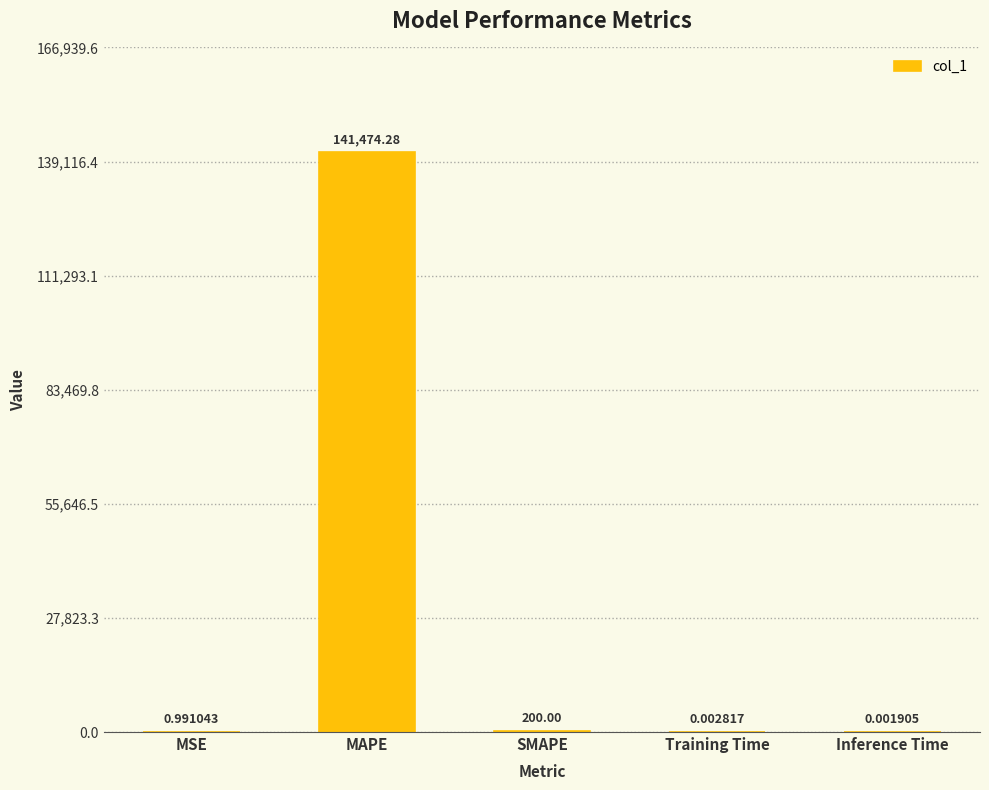

Which has a higher value, Inference Time or Training Time?

Training Time